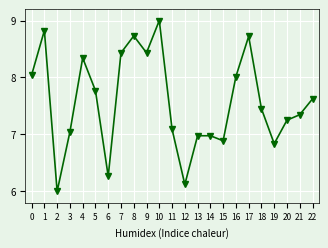

Is it true that the value at 7 is 8.4?

True